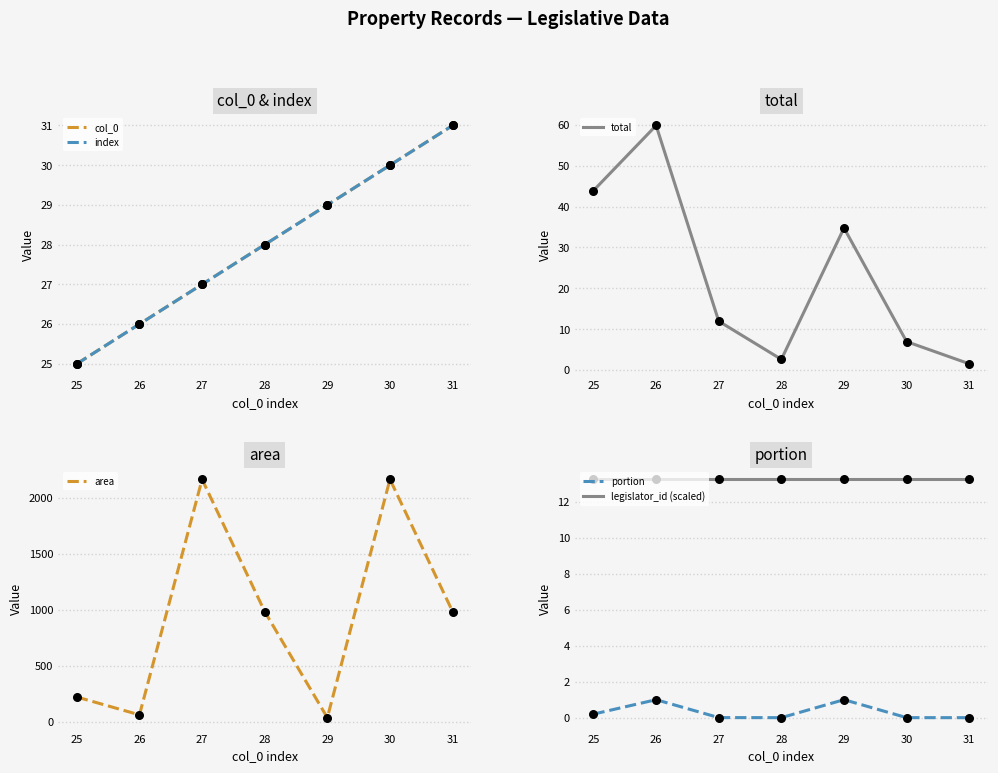

Which series has the widest spread of Y values?

area